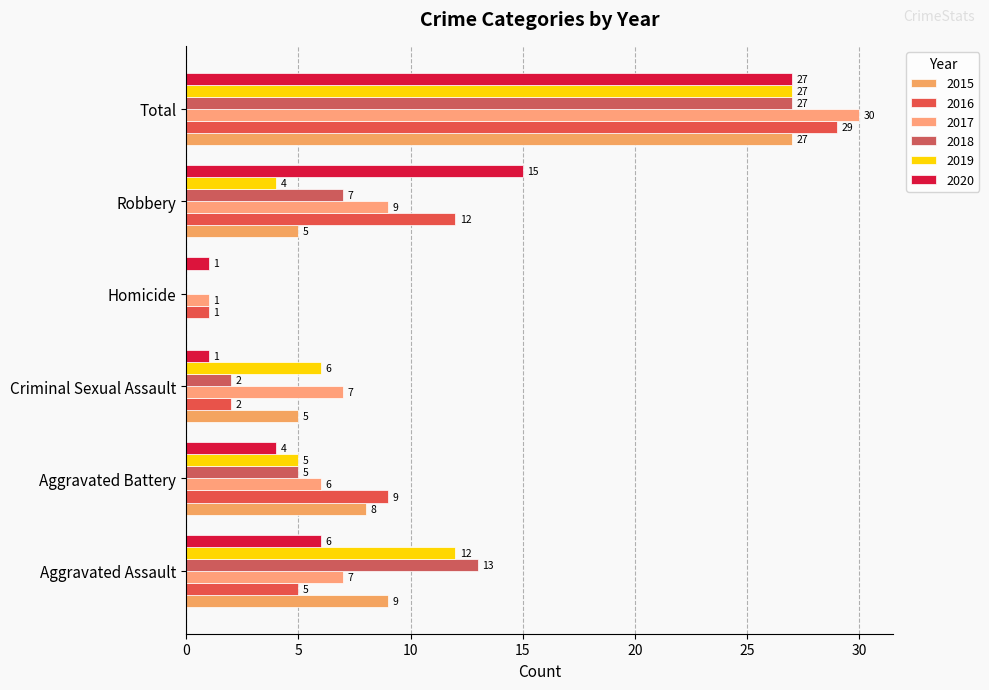

Rank the series by their maximum value, from highest to lowest.

2017, 2016, 2015, 2018, 2019, 2020